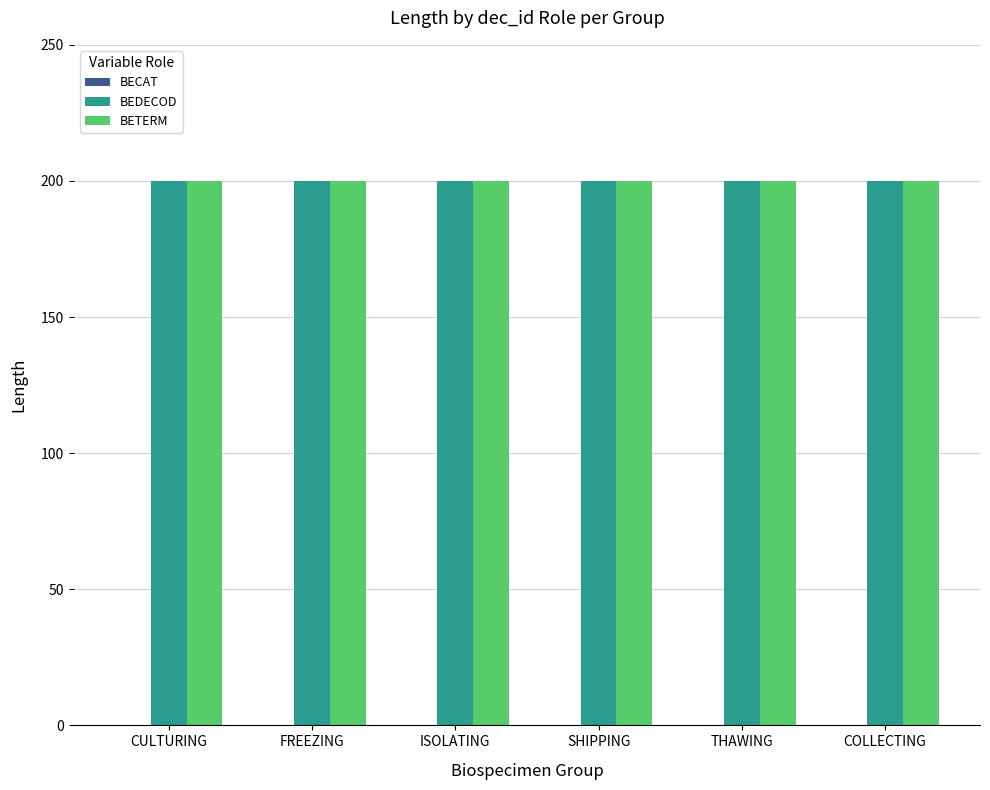

Which series changed the most between CULTURING and SHIPPING?

BECAT